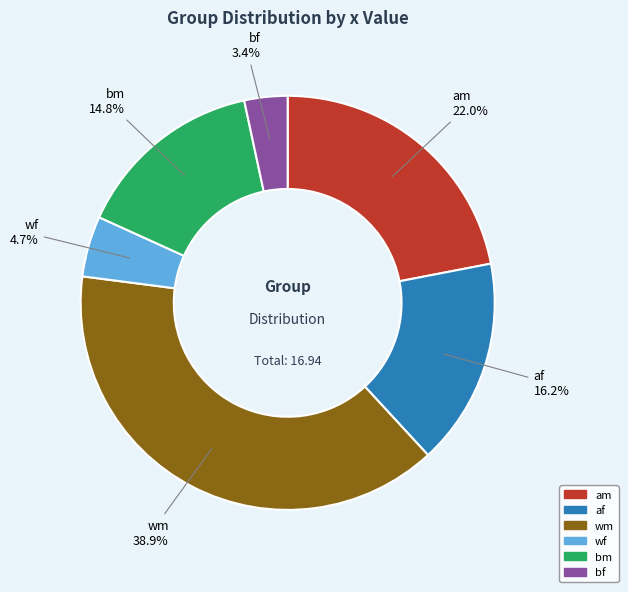

Is there any slice that represents more than half of the pie?

No